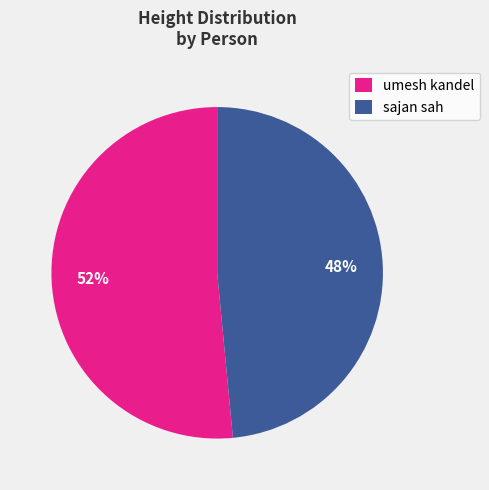

Count the number of slices in the pie.

2